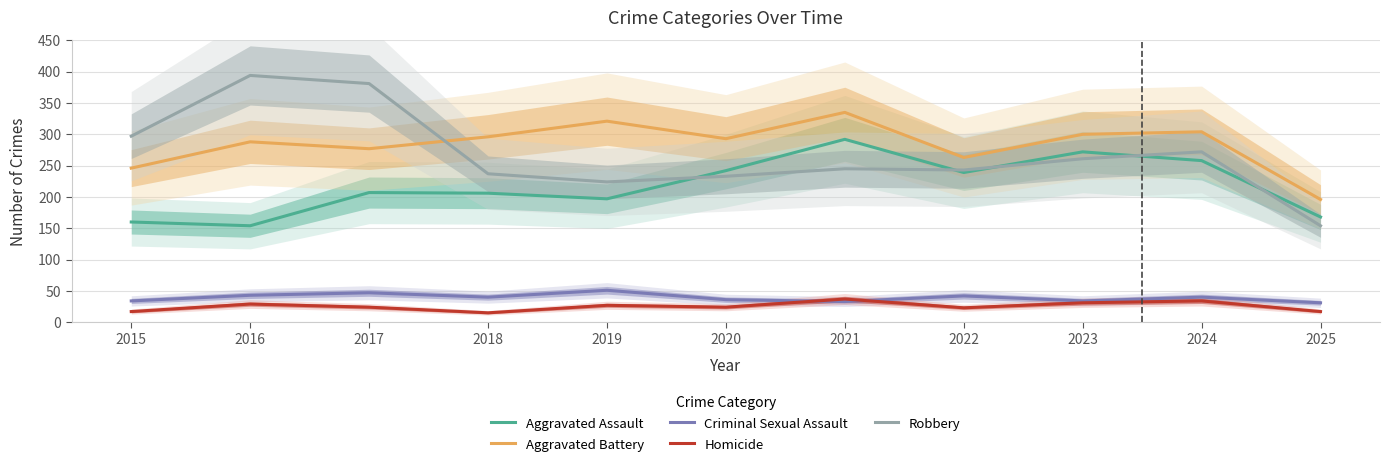

Which has a higher value, 2025 or 2020?

2020